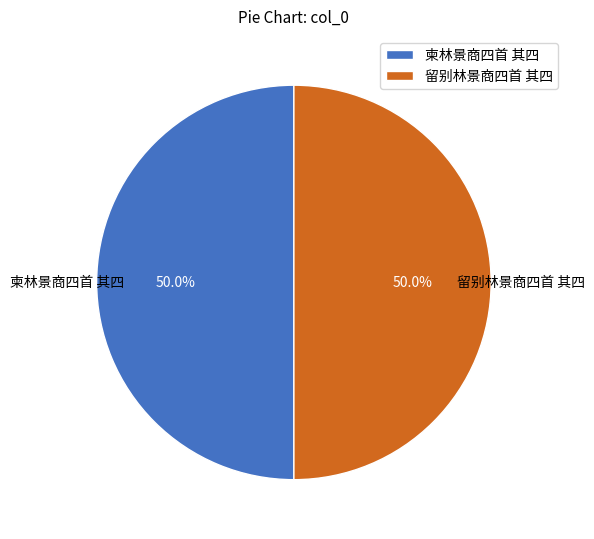

Combined, what portion of the pie is 柬林景商四首 其四 and 留别林景商四首 其四?

100.0%